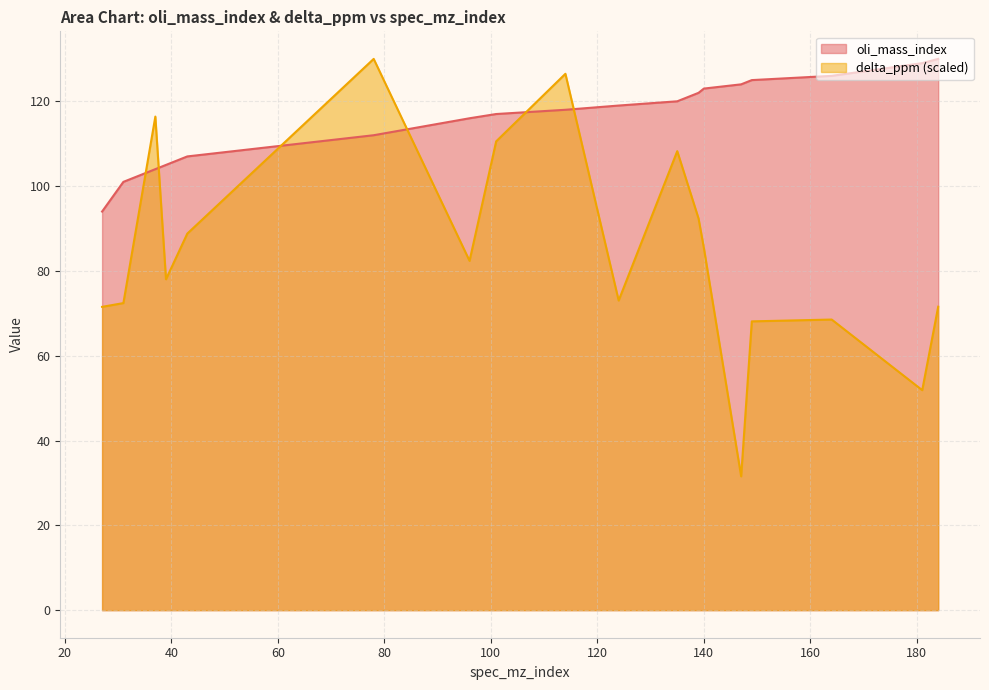

What is the difference between the maximum and minimum values in the oli_mass_index series?

36.0